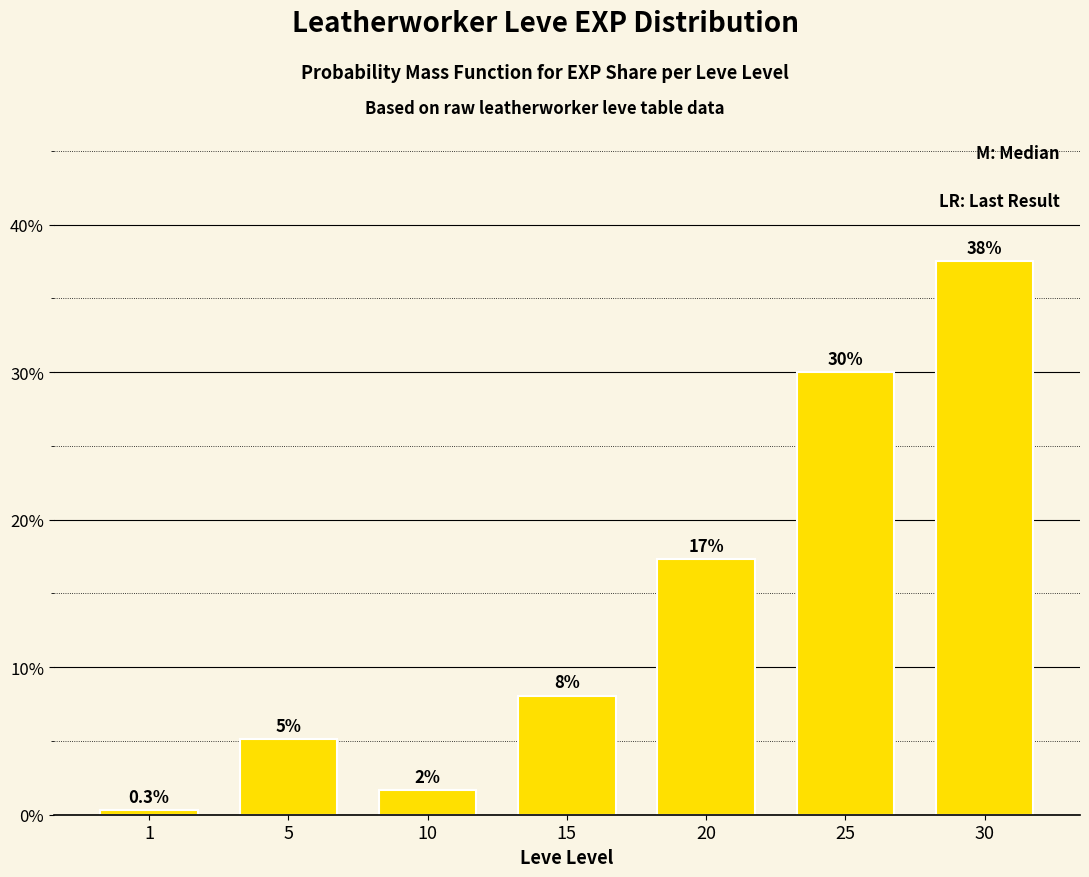

Reading left to right, extract all data points from this chart.

0.3	5.1	1.7	8.1	17.3	30.0	37.5